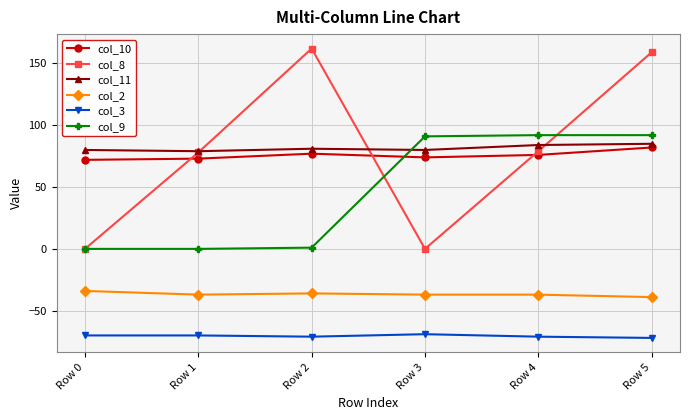

In col_11, how many points are lower than both neighbors (excluding endpoints)?

2